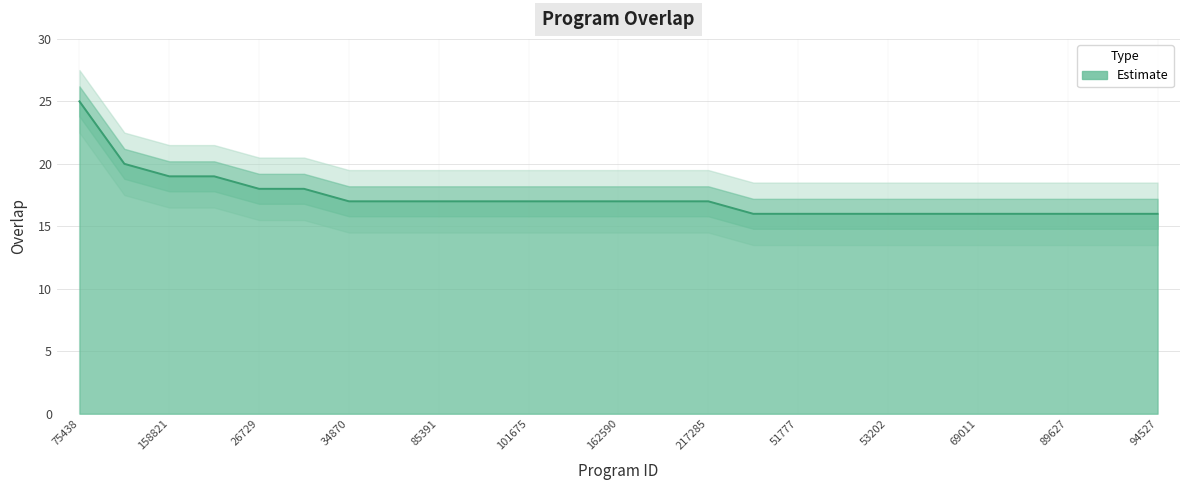

What is the ratio of the value at 53201 to the value at 327853?

0.8